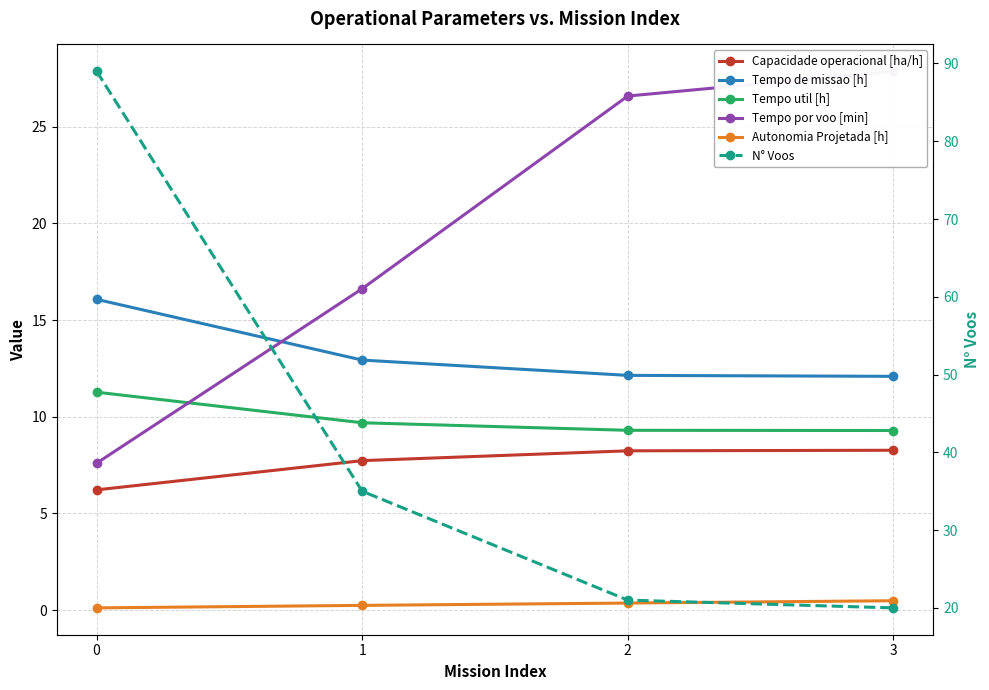

True or false: Capacidade operacional [ha/h] and N° Voos cross at least once.

False